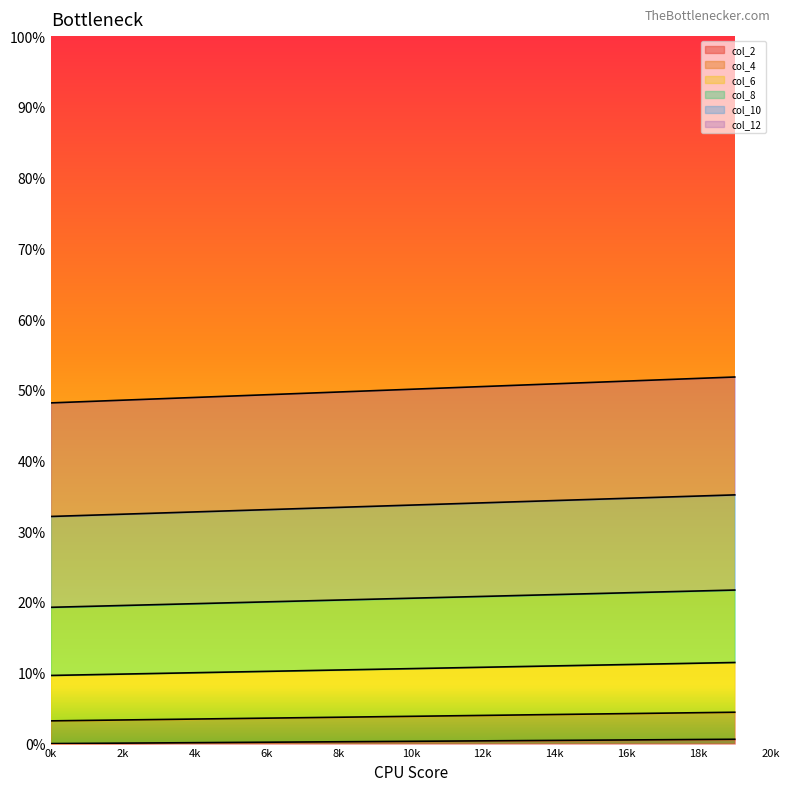

Is the value of col_12 at 14k greater than the value of col_10 at 10k?

Yes